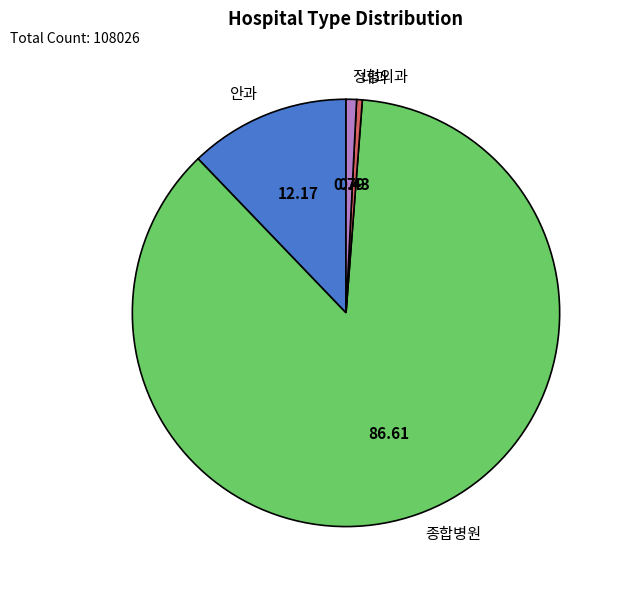

Does any single category account for the majority?

Yes